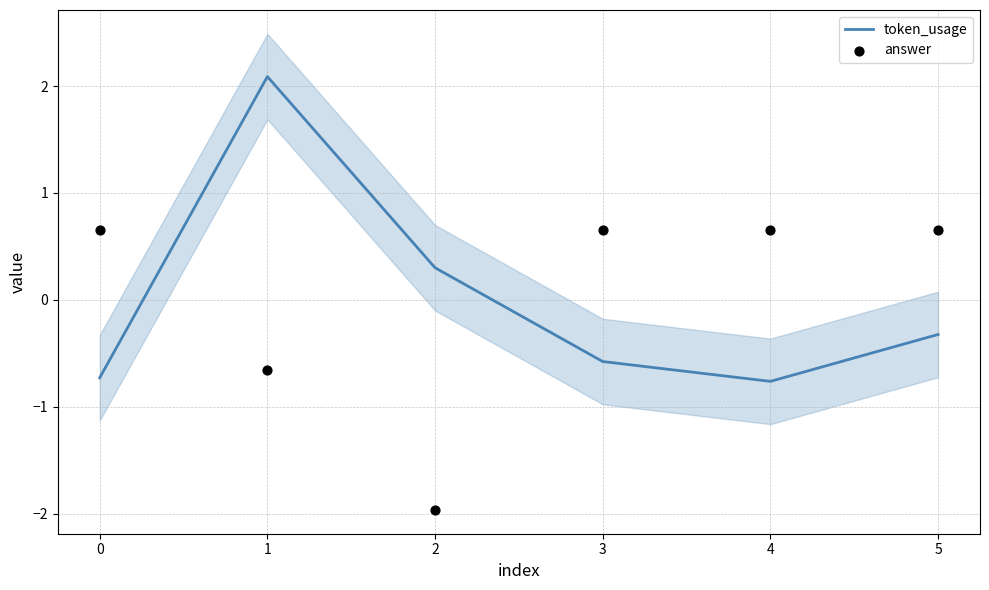

Is it true that token_usage equals -0.8 at 3?

False